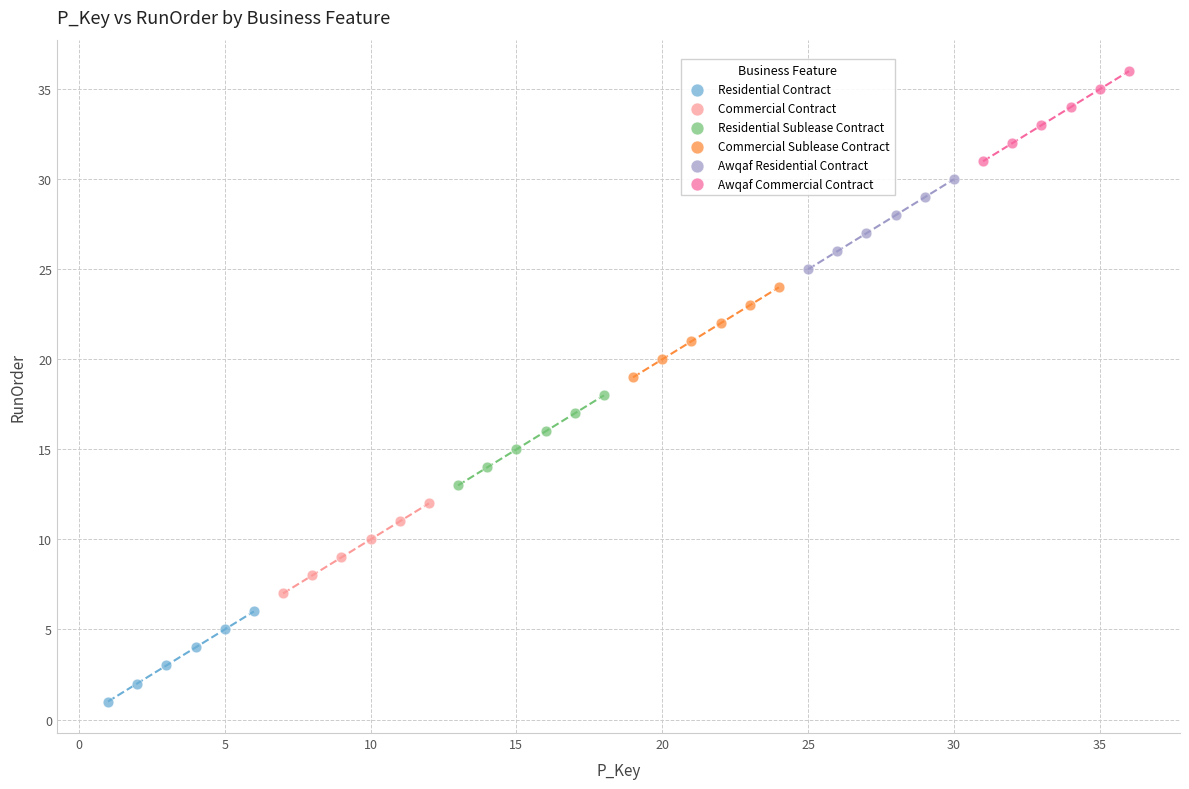

Which series reaches the minimum Y coordinate?

Residential Contract